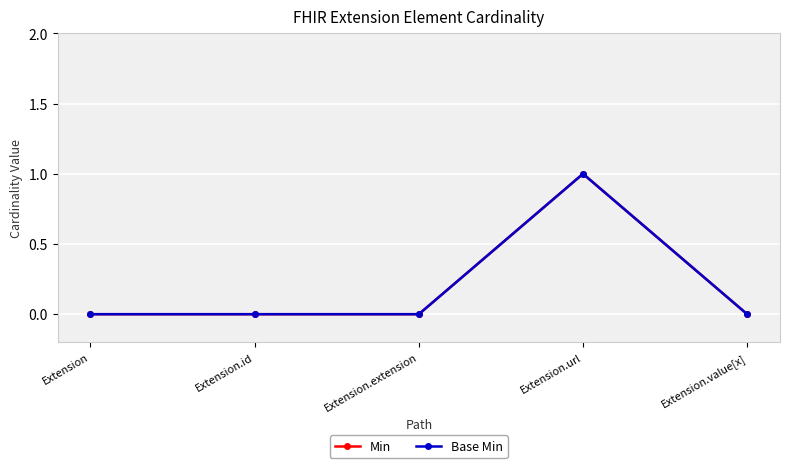

Does the chart have visible grid lines?

Yes